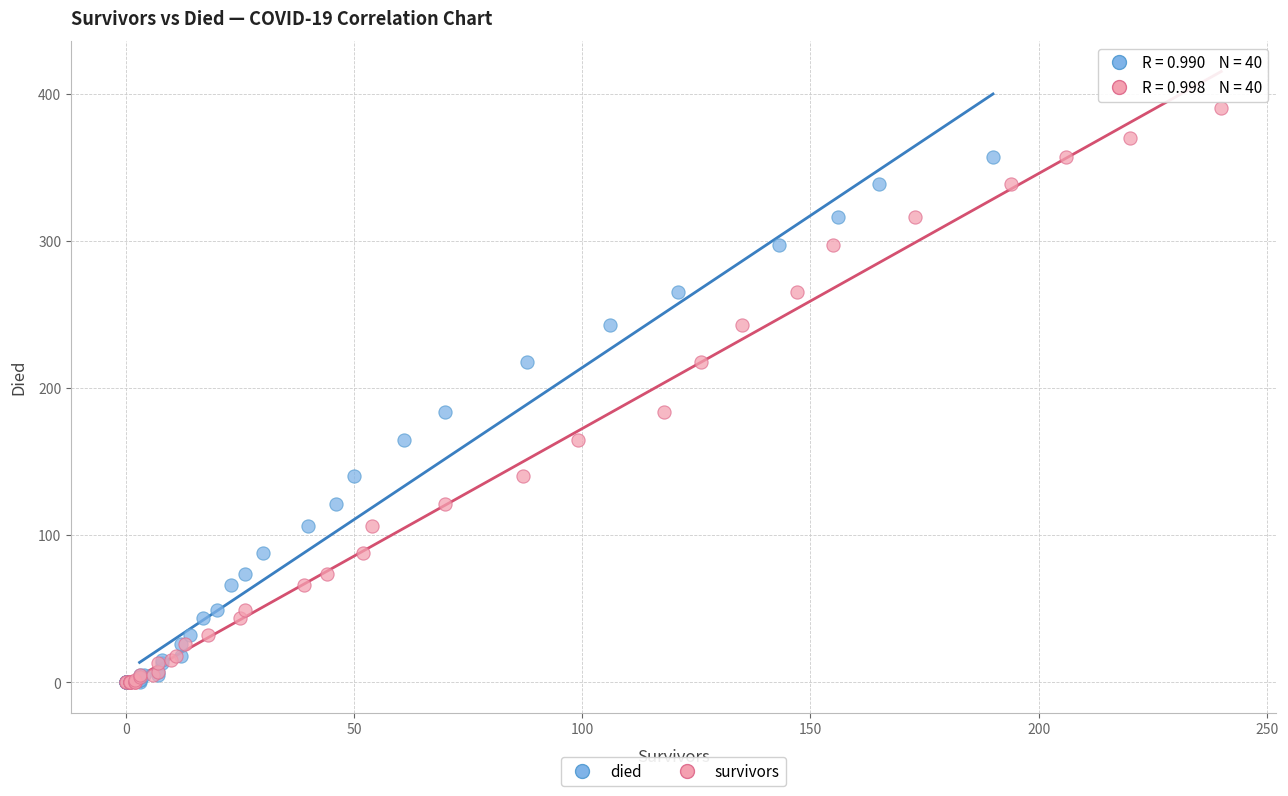

Which series has the widest spread of Y values?

survivors